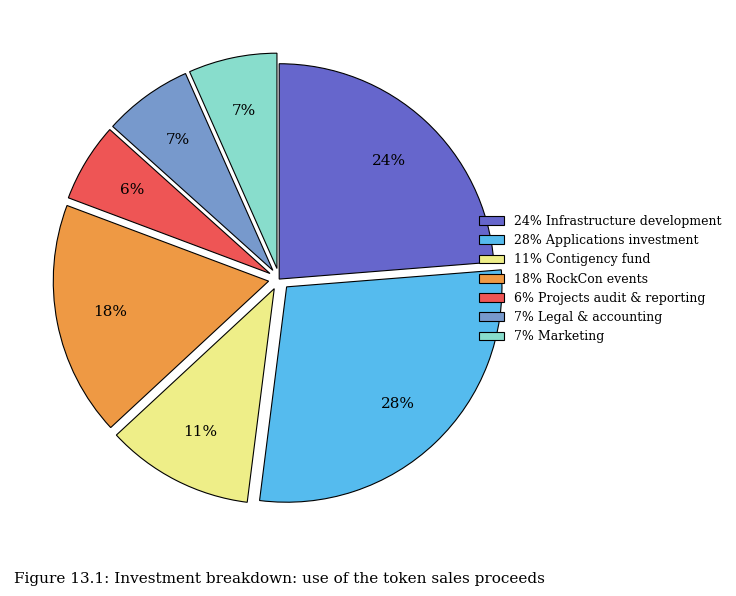

Is there a majority slice in this chart?

No